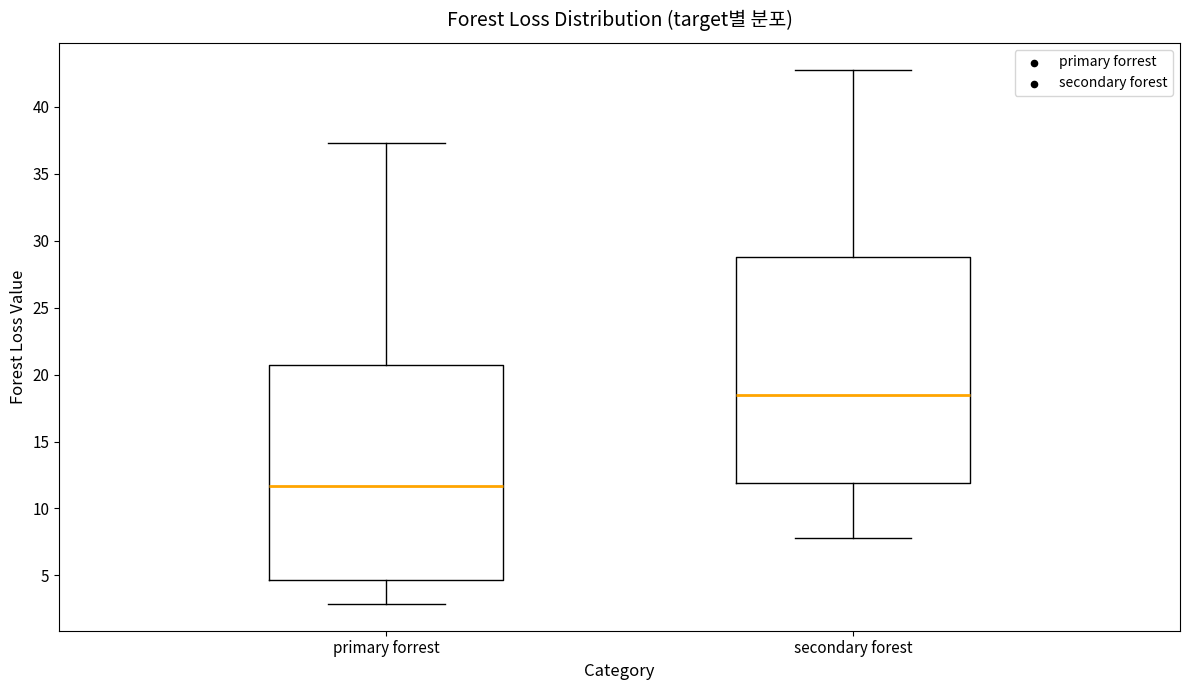

Reading left to right, read every box against the y-axis: the position of its median line, the range the box covers, and the ends of its whiskers. The values are not printed on the chart, so give them approximately, as read against the axis.

primary forrest: median 11.5, box 4.5 to 20.5, whiskers 3.0 to 37.5
secondary forest: median 18.5, box 12.0 to 29.0, whiskers 8.0 to 43.0